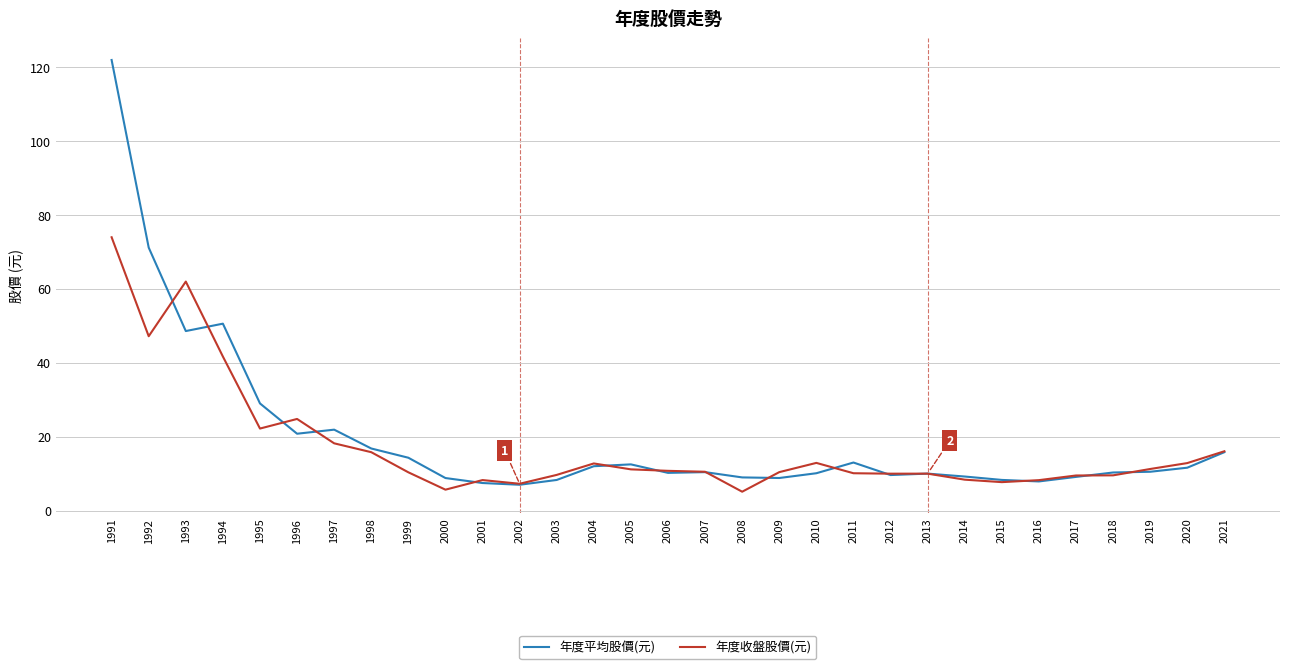

At which category does 年度收盤股價(元) reach its first local valley?

1992